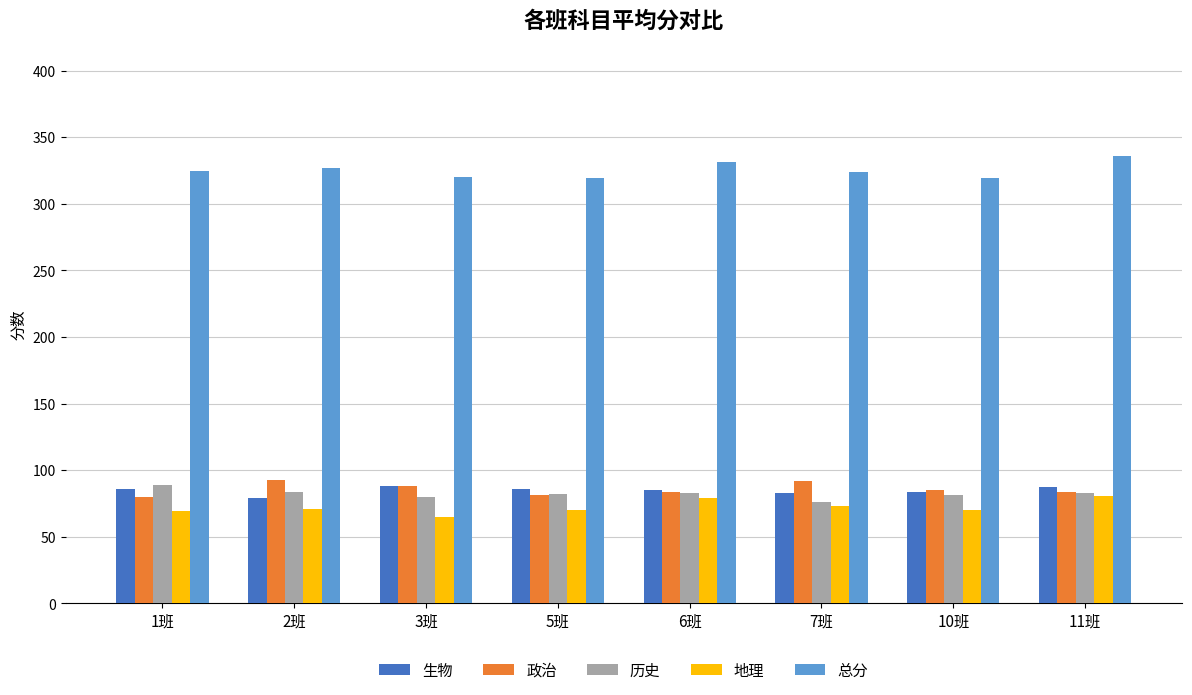

What is the difference between the highest and lowest values at 2班?

256.0